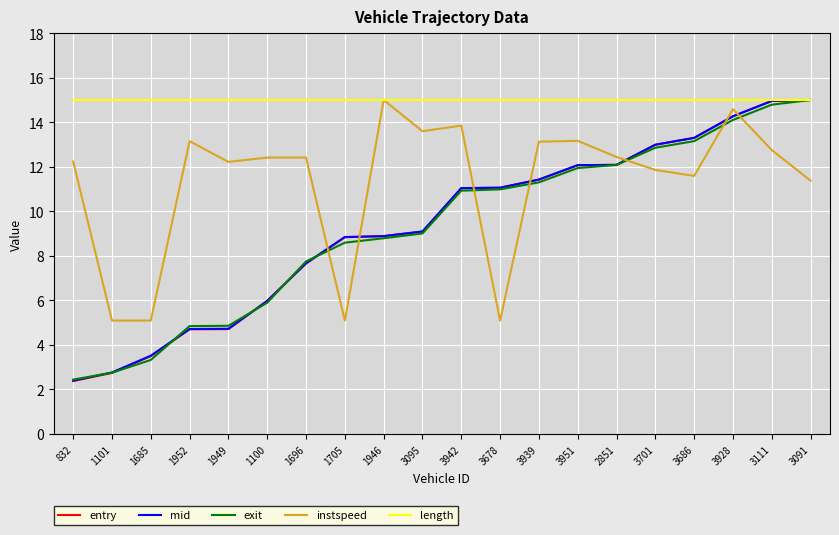

Which series changed the most between 1952 and 3939?

entry